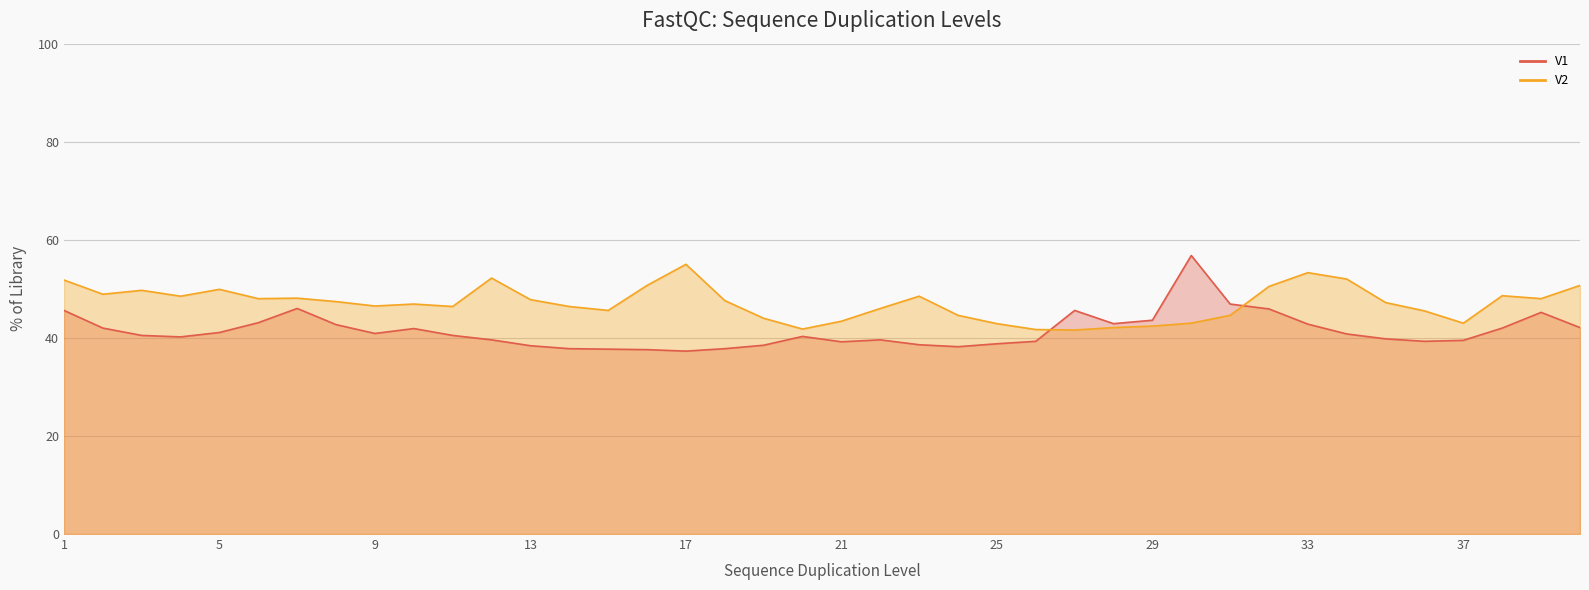

Which series changed the most between 5 and 36?

V2